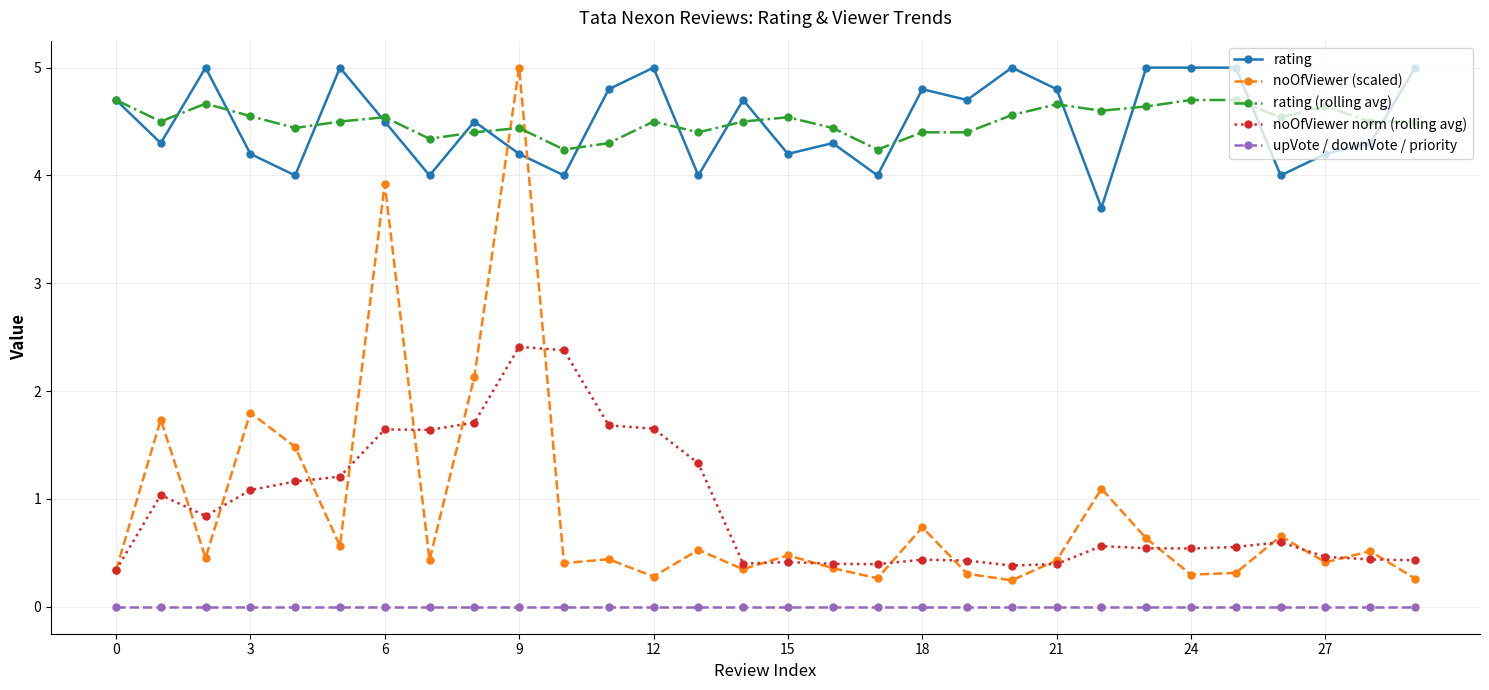

What is the maximum value for noOfViewer (scaled)?

5.0